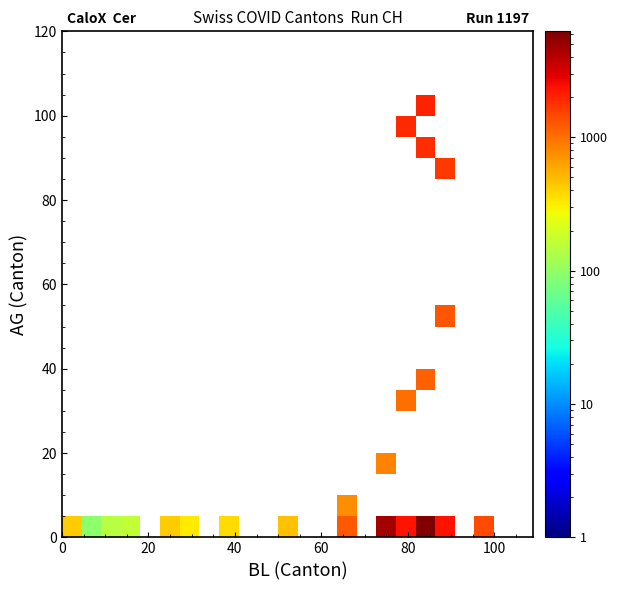

How many categories are shown in the chart?

24